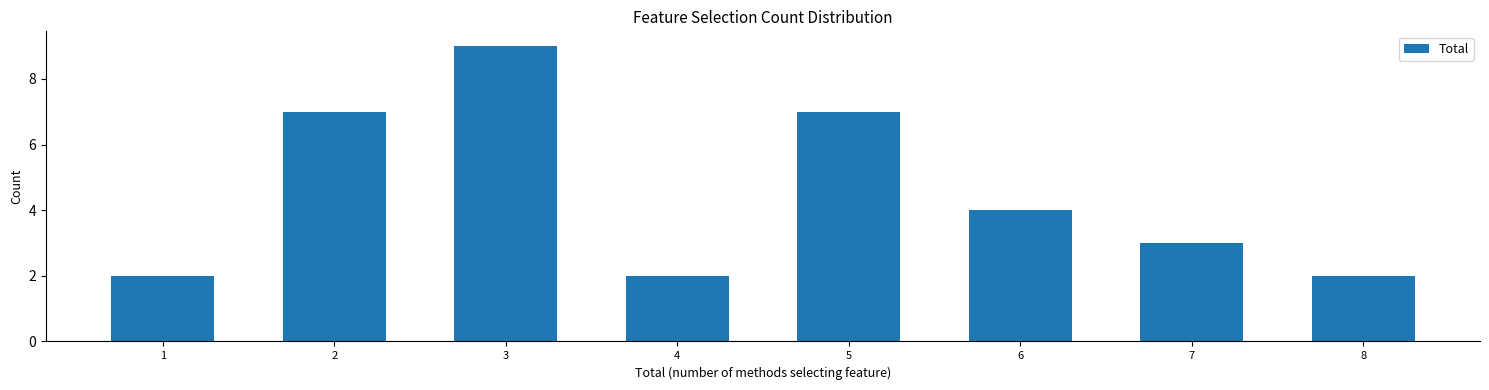

What is the height of the bar covering 2.5 to 3.5 on the x-axis? The values are not printed on the chart, so give them approximately, as read against the axis.

9